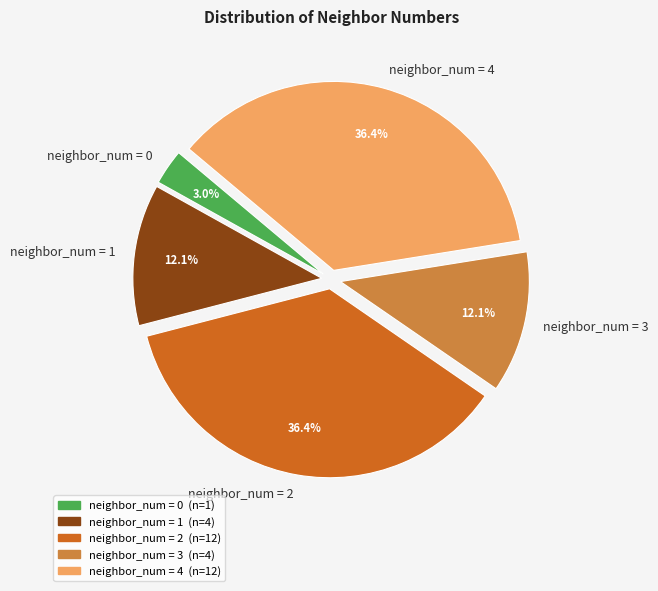

Which has a higher value, neighbor_num = 3 or neighbor_num = 0?

neighbor_num = 3